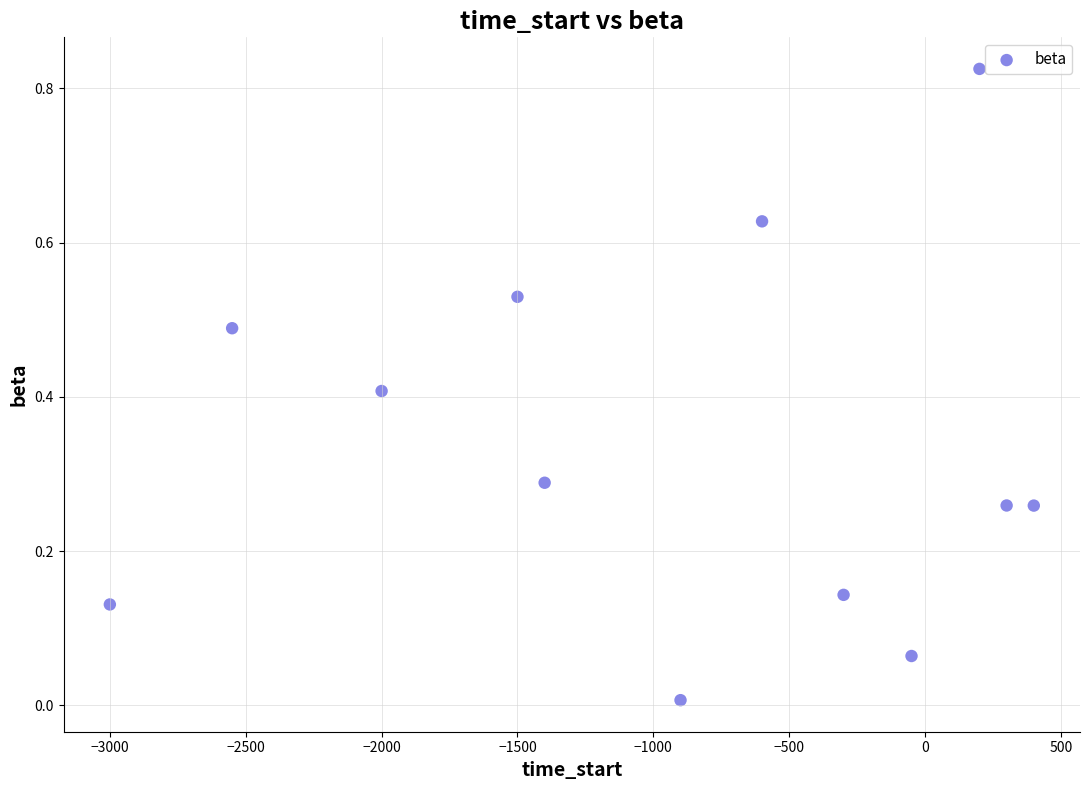

What is the average X value?

-950.0